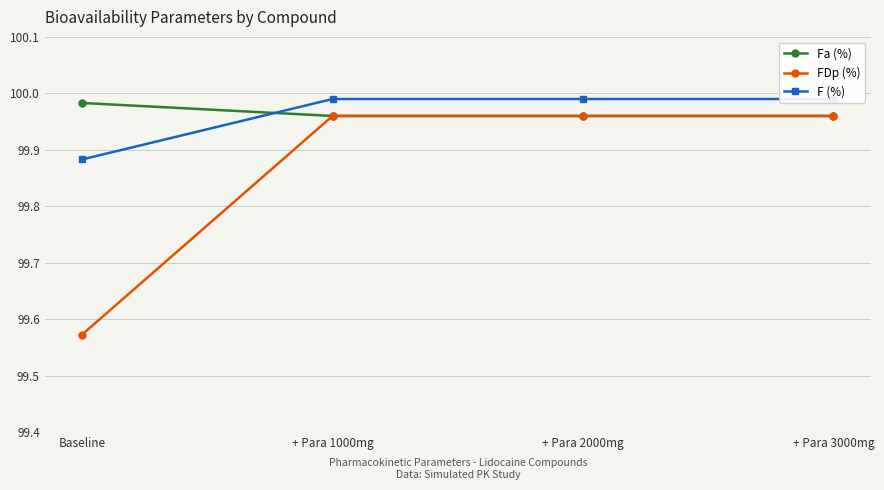

At which category does the chart reach its peak across all series?

+ Para 1000mg